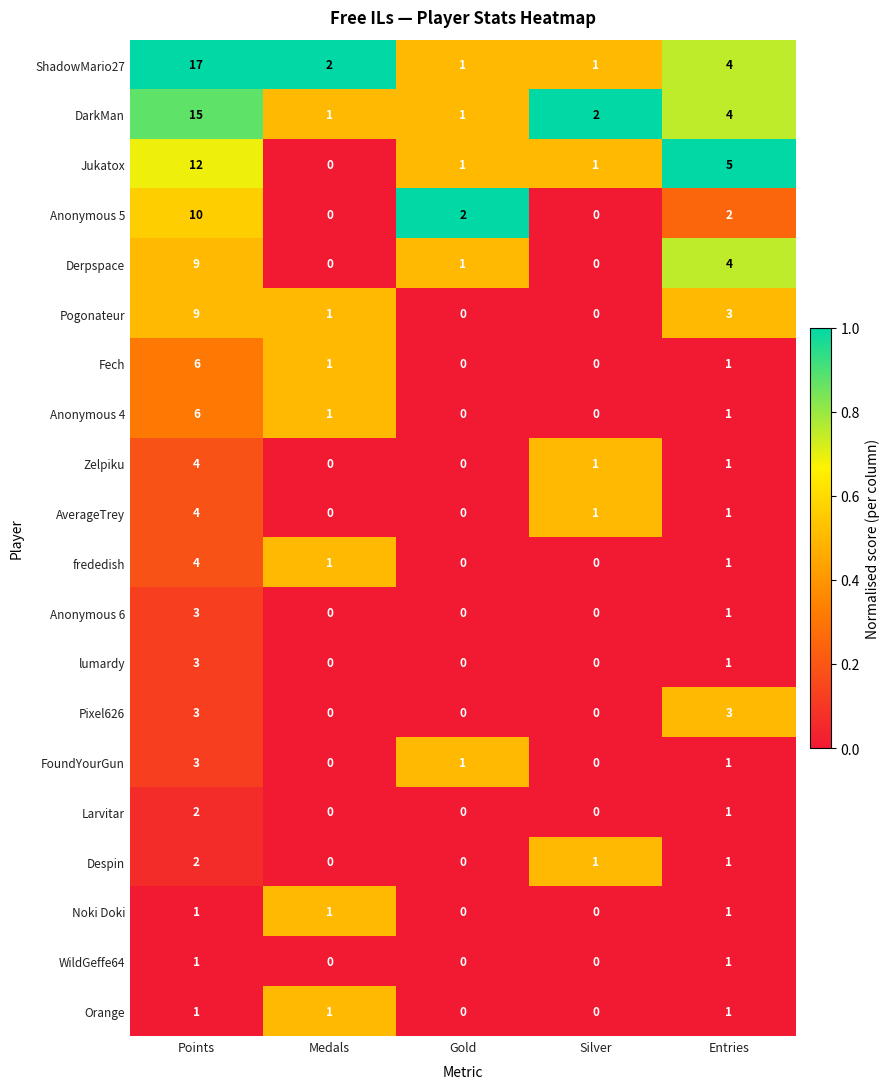

Which series changed the most between Gold and Silver?

Anonymous 5